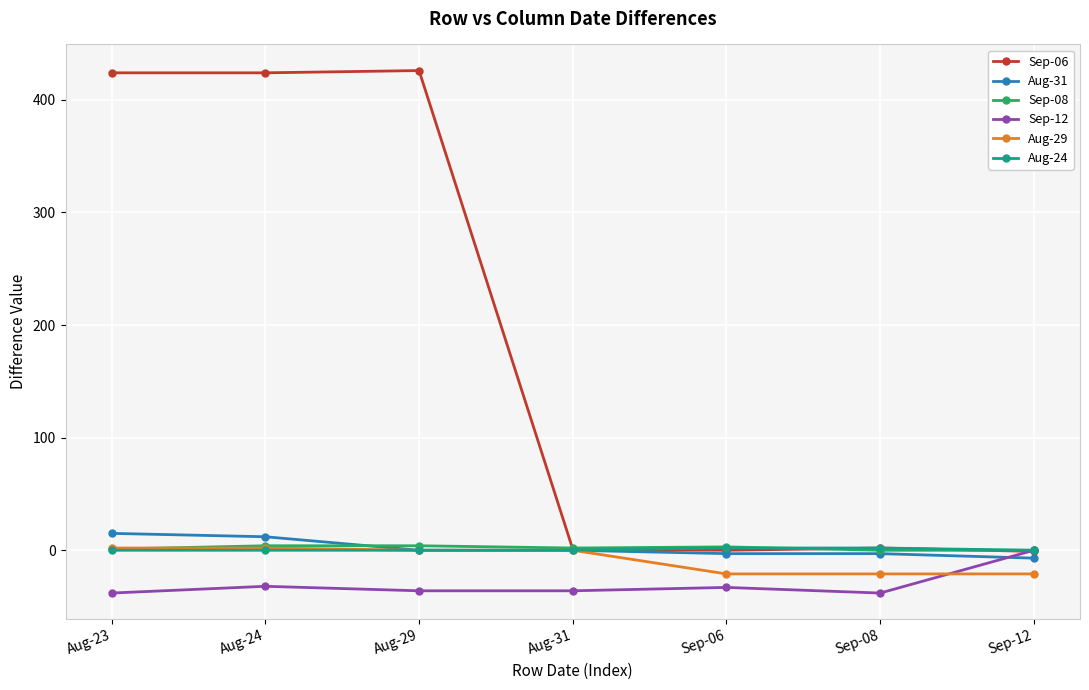

What position from the left is Aug-29?

3